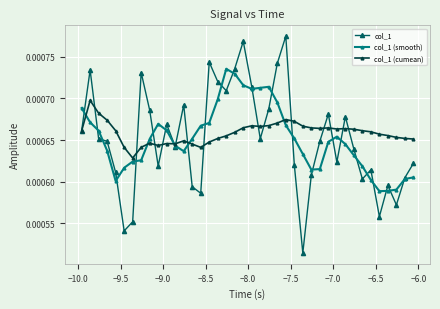

True or false: col_1 (smooth) has more than 0 points higher than both neighbors.

True